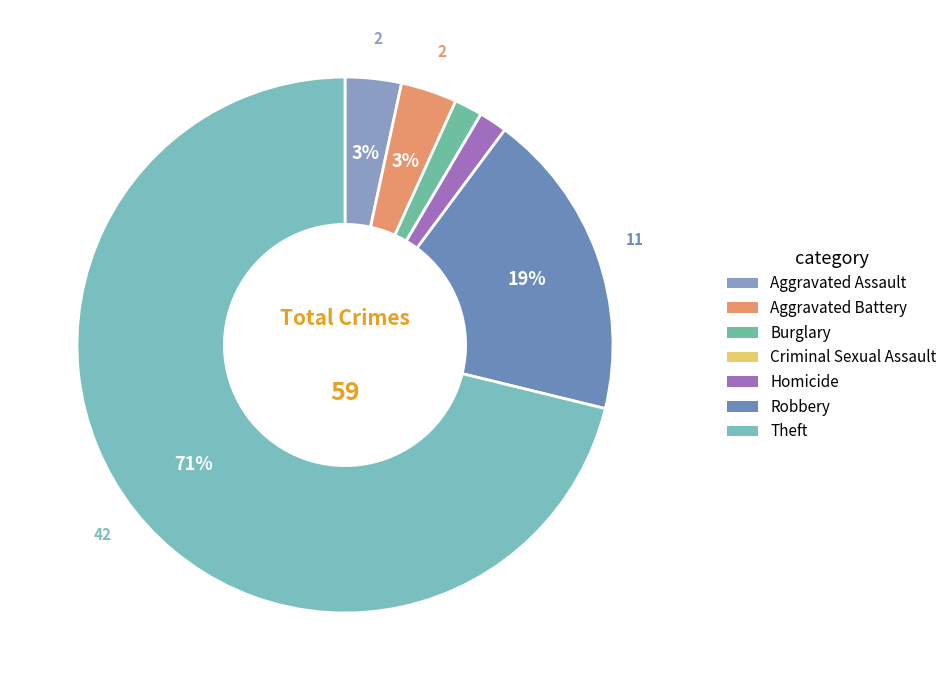

Is it true that Robbery is 11% of the pie?

False